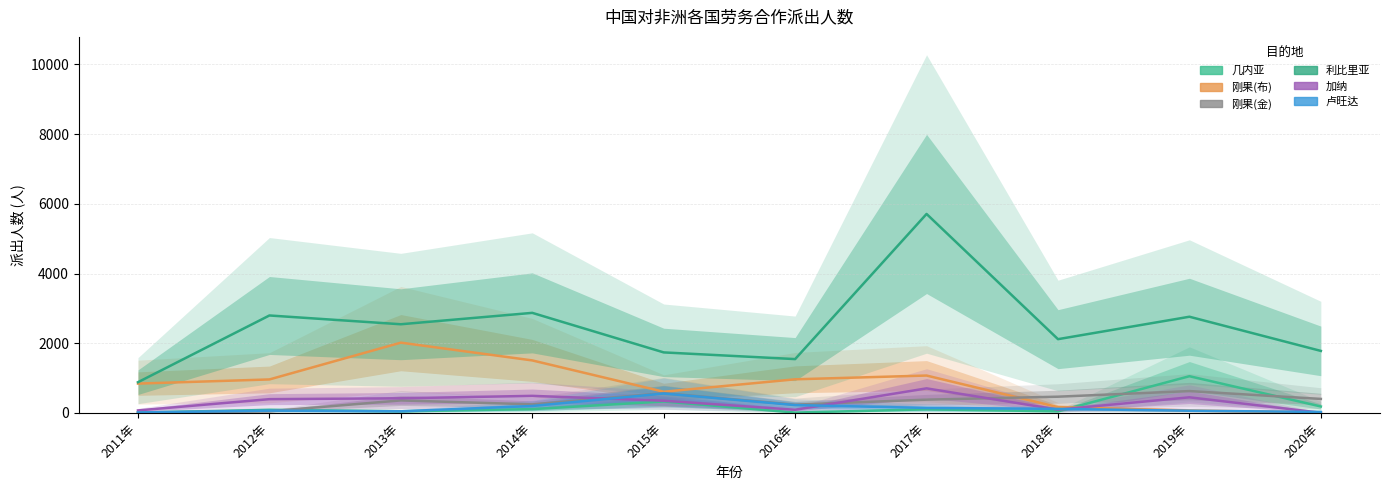

Which series has the largest total across all categories?

利比里亚